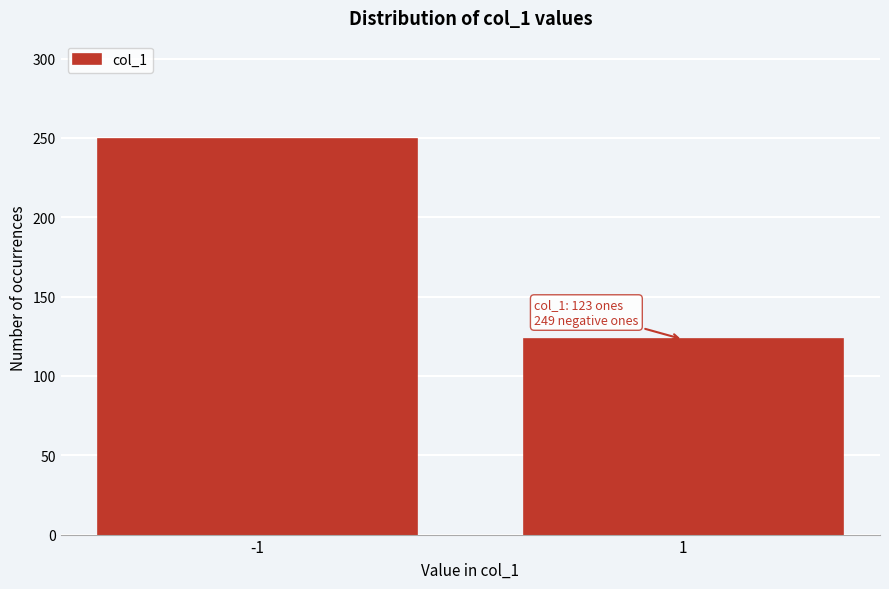

Reading left to right, list all the values displayed in this chart.

-1=249	1=123